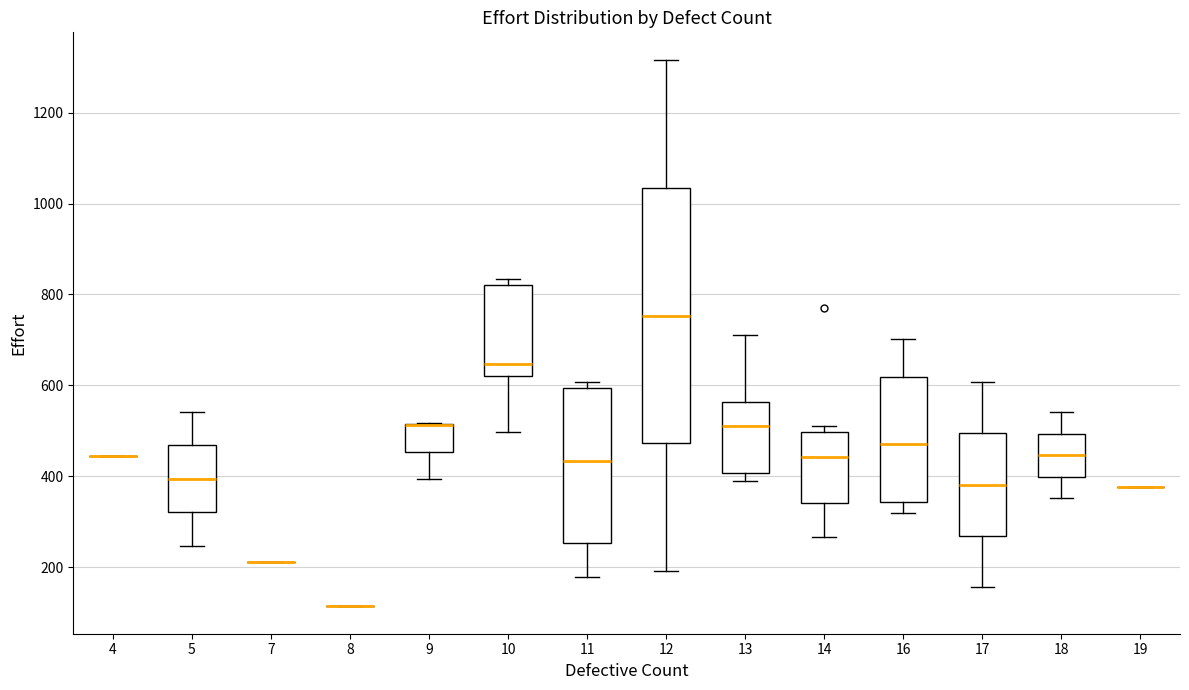

Where does the upper whisker of the box at x = 16 end on the y-axis? The values are not printed on the chart, so give them approximately, as read against the axis.

700